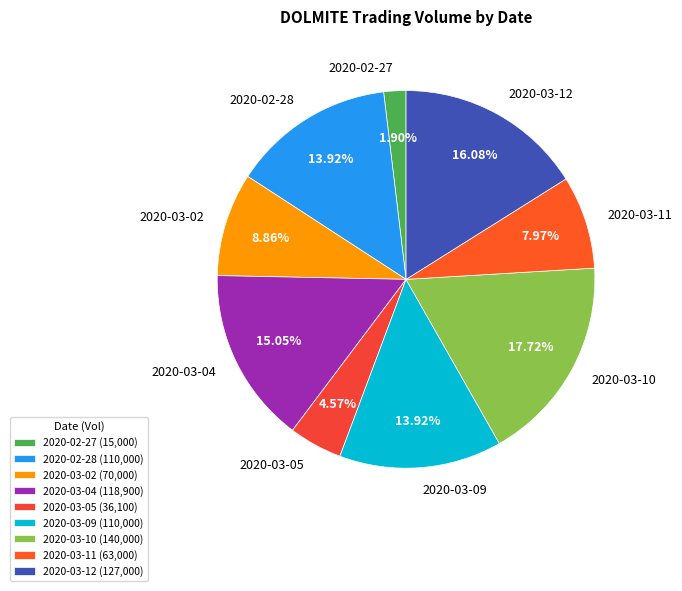

The 2020-03-12 slice represents 16% of the pie. True or false?

True